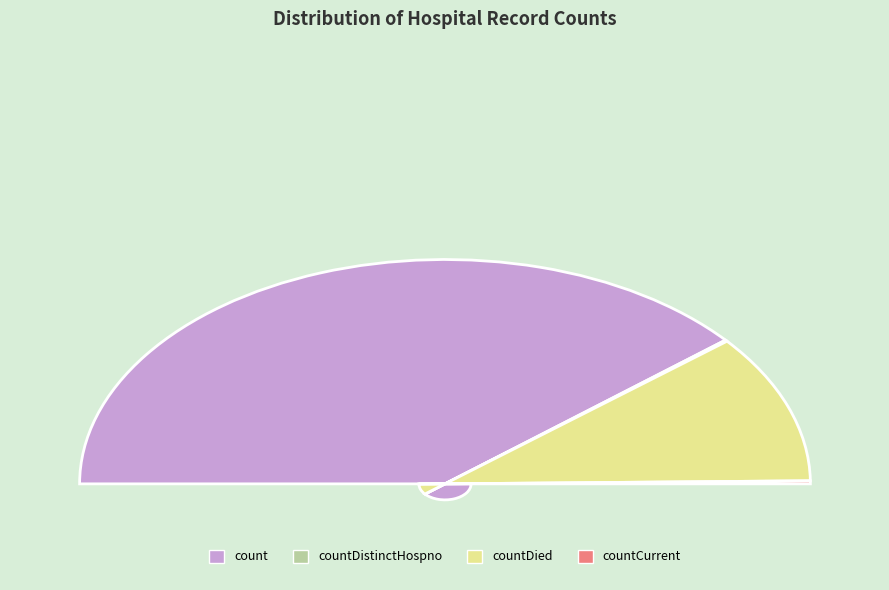

Does count account for over 50% of the chart?

Yes